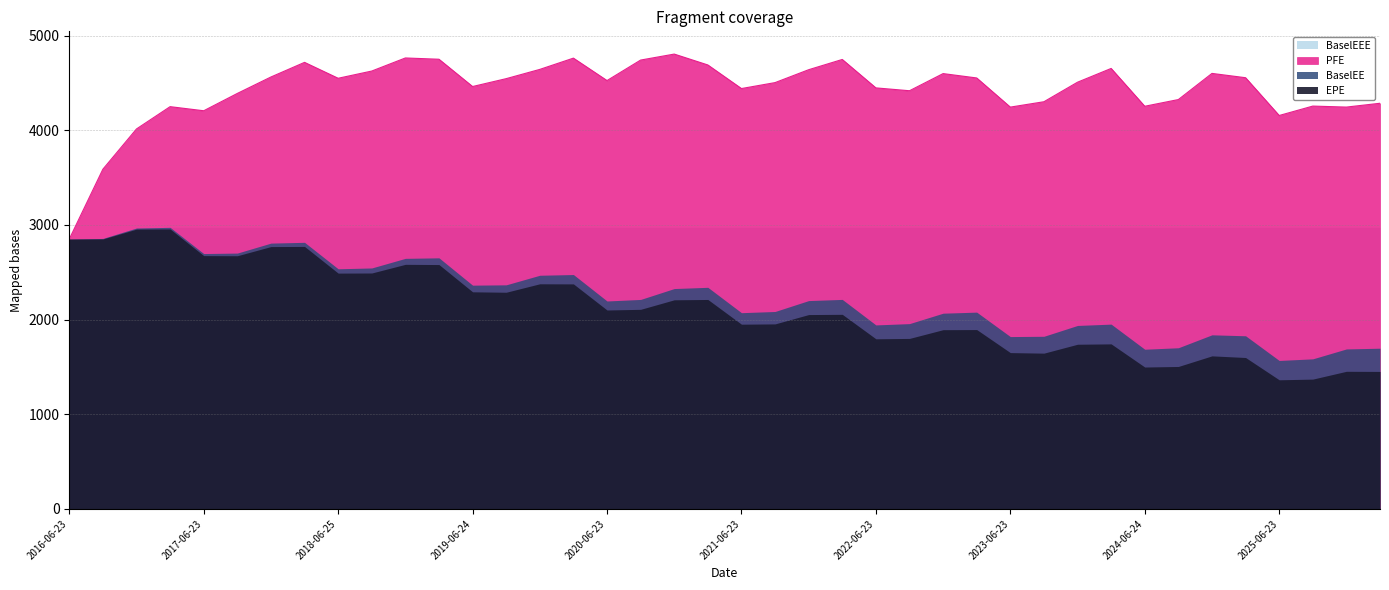

What is the label of the 16th point from the left?

2020-03-23